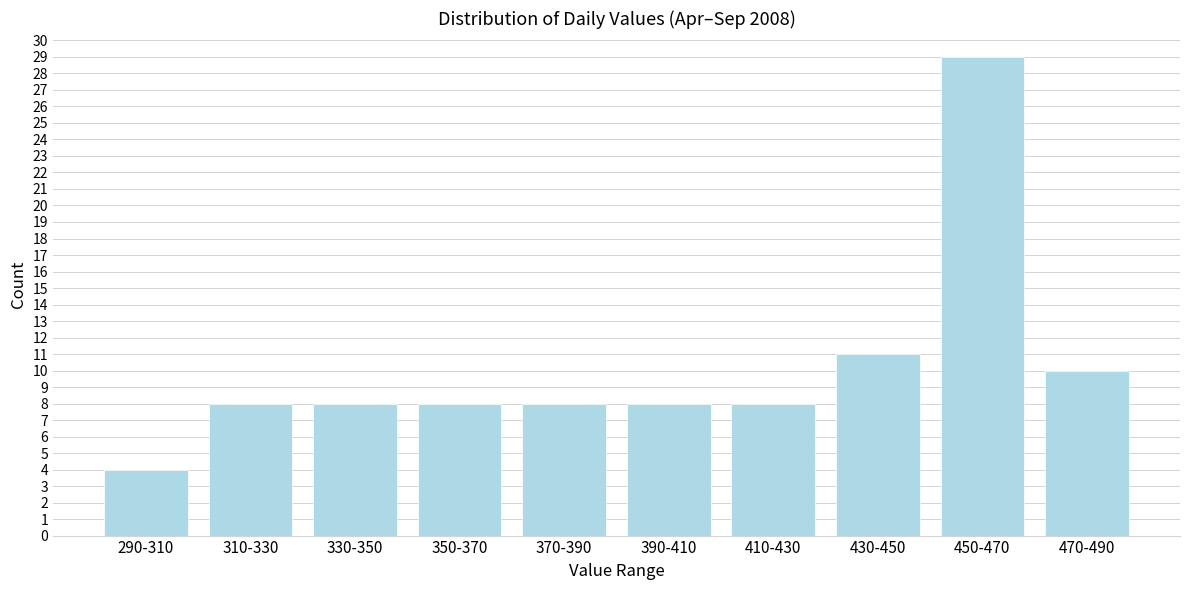

Reading right to left, transcribe all the data shown in this chart.

10	29	11	8	8	8	8	8	8	4